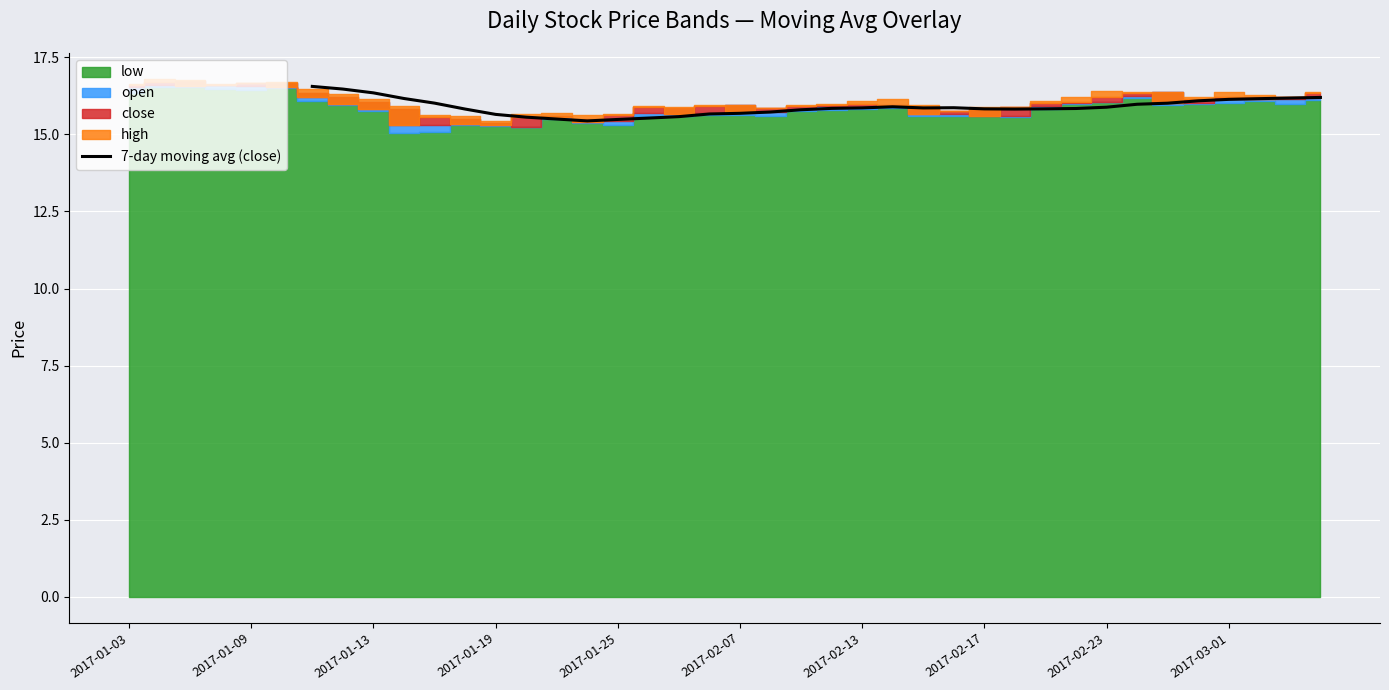

What is the lowest value of the 7-day moving avg (close) series?

15.4